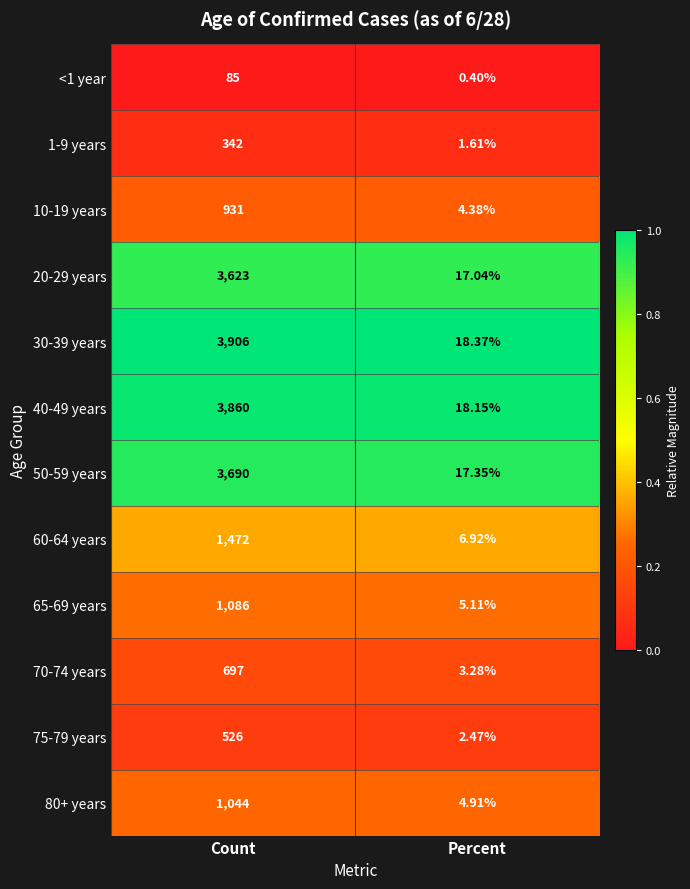

At which category is the sum across all series the highest?

Count